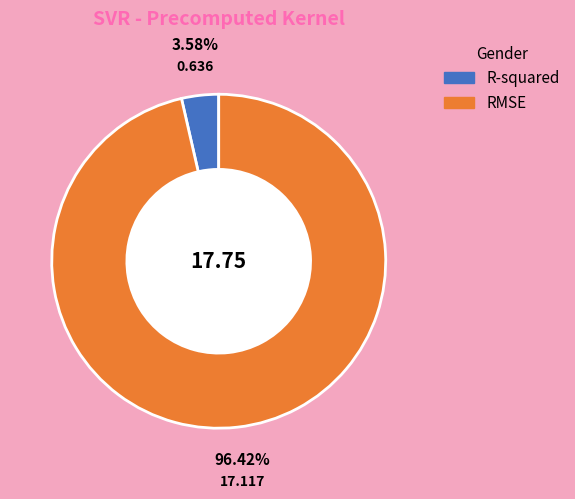

Is the sum of R-squared and RMSE greater than half?

Yes